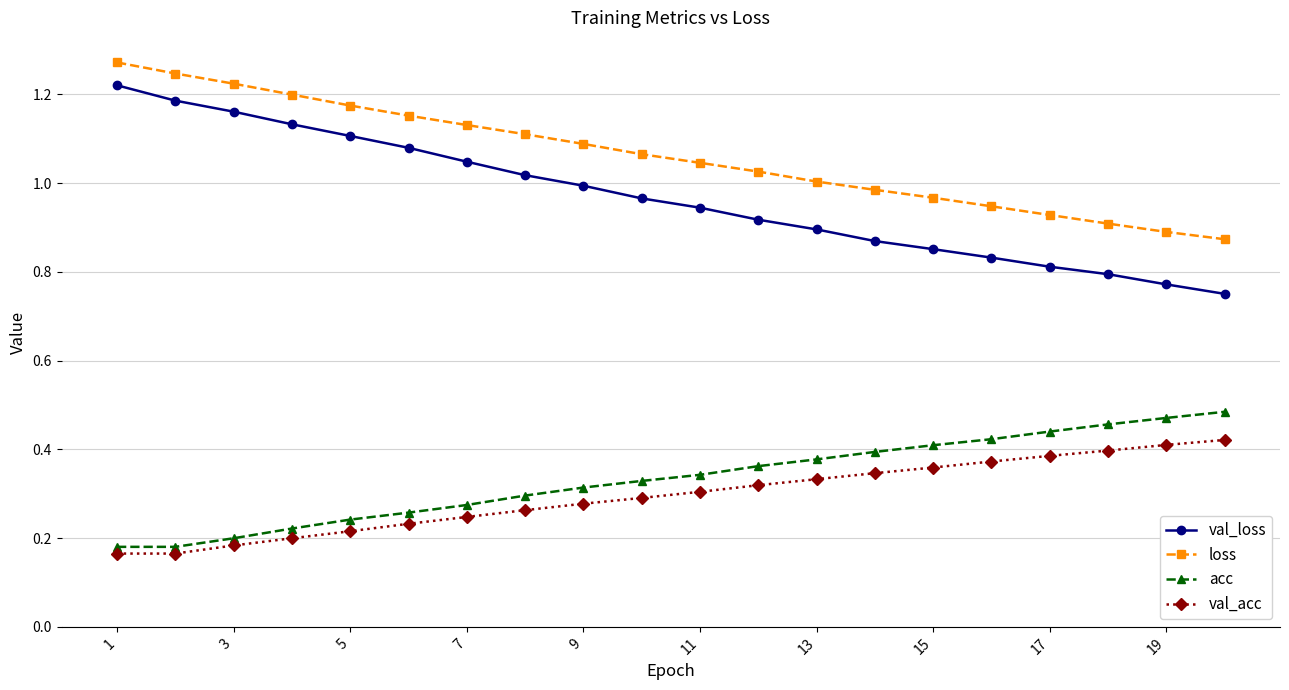

Which series has the widest spread of values?

val_loss